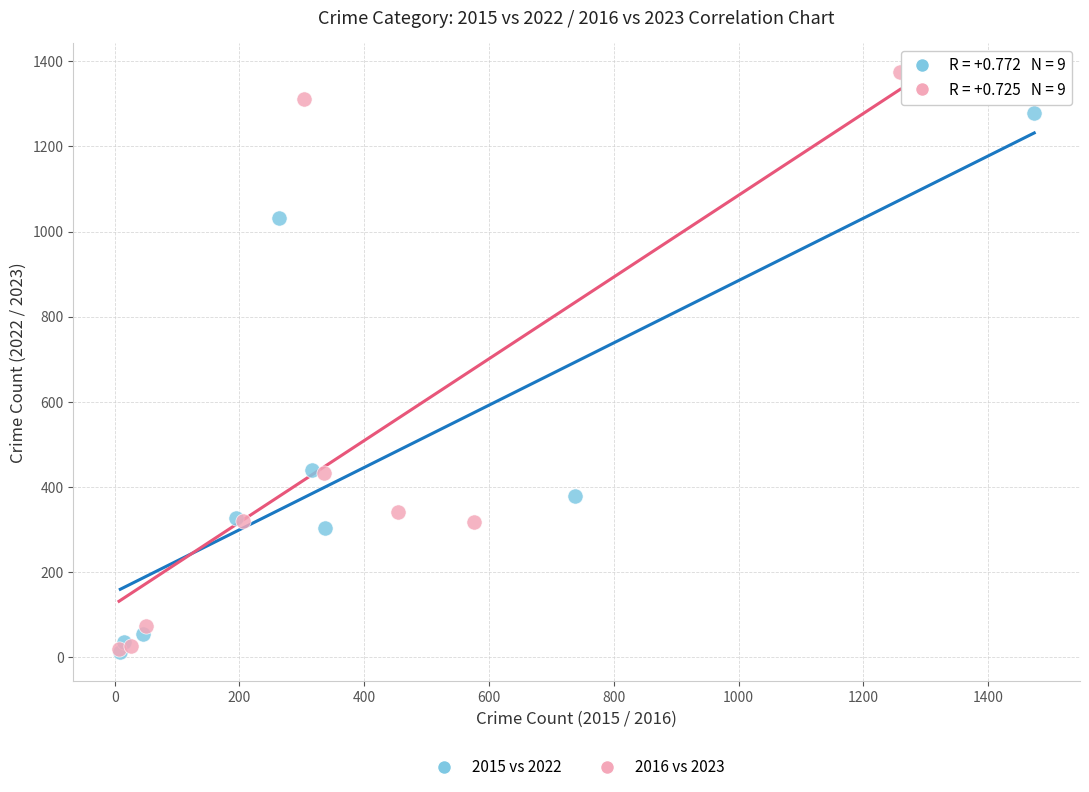

Which series reaches the maximum Y coordinate?

2016 vs 2023